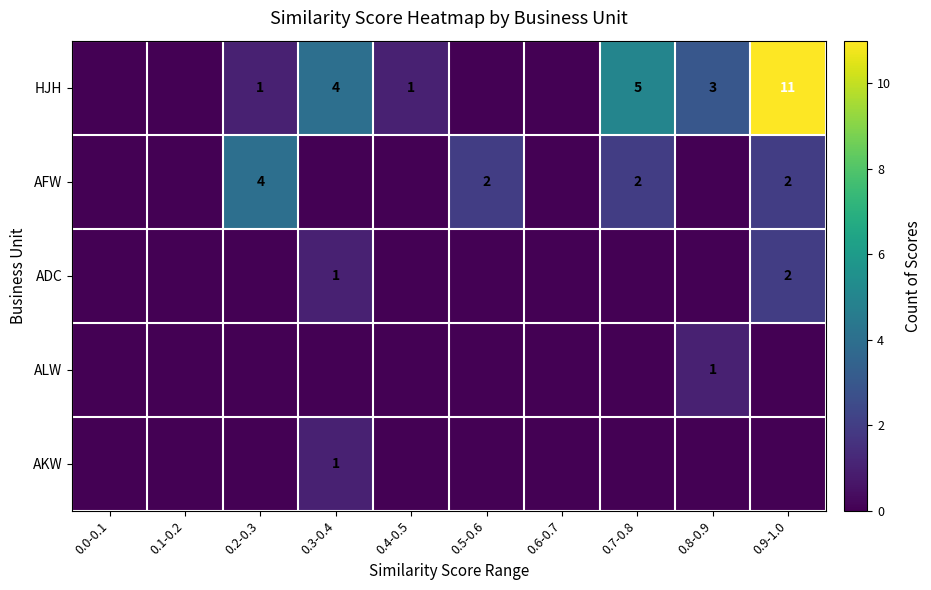

True or false: ADC has a value of 3 at 0.9-1.0.

False